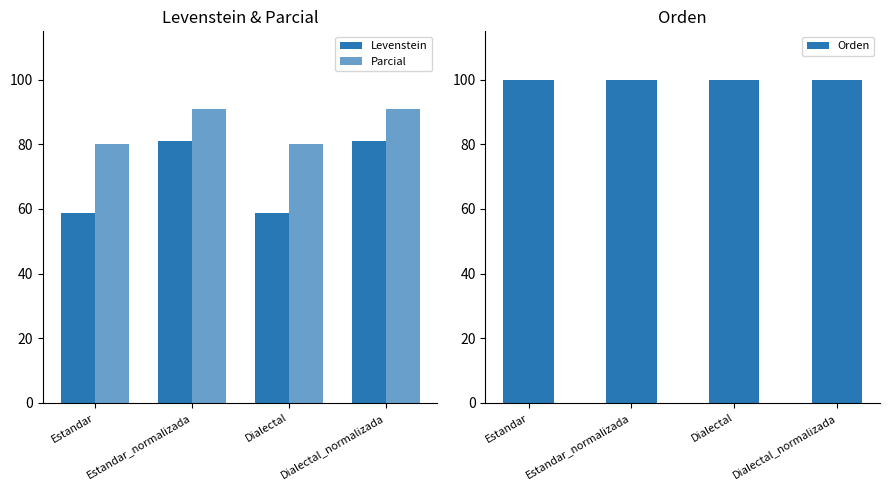

How many data points in Parcial are less than 90?

2